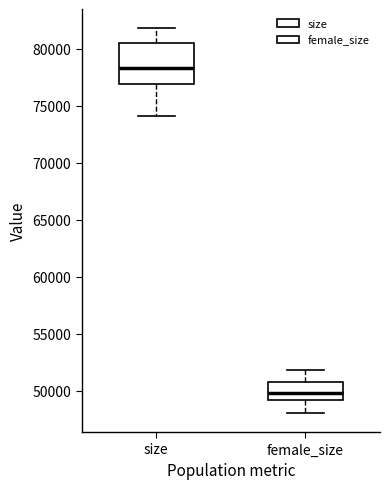

Where does the lower whisker of the box for female_size end on the y-axis? The values are not printed on the chart, so give them approximately, as read against the axis.

48000